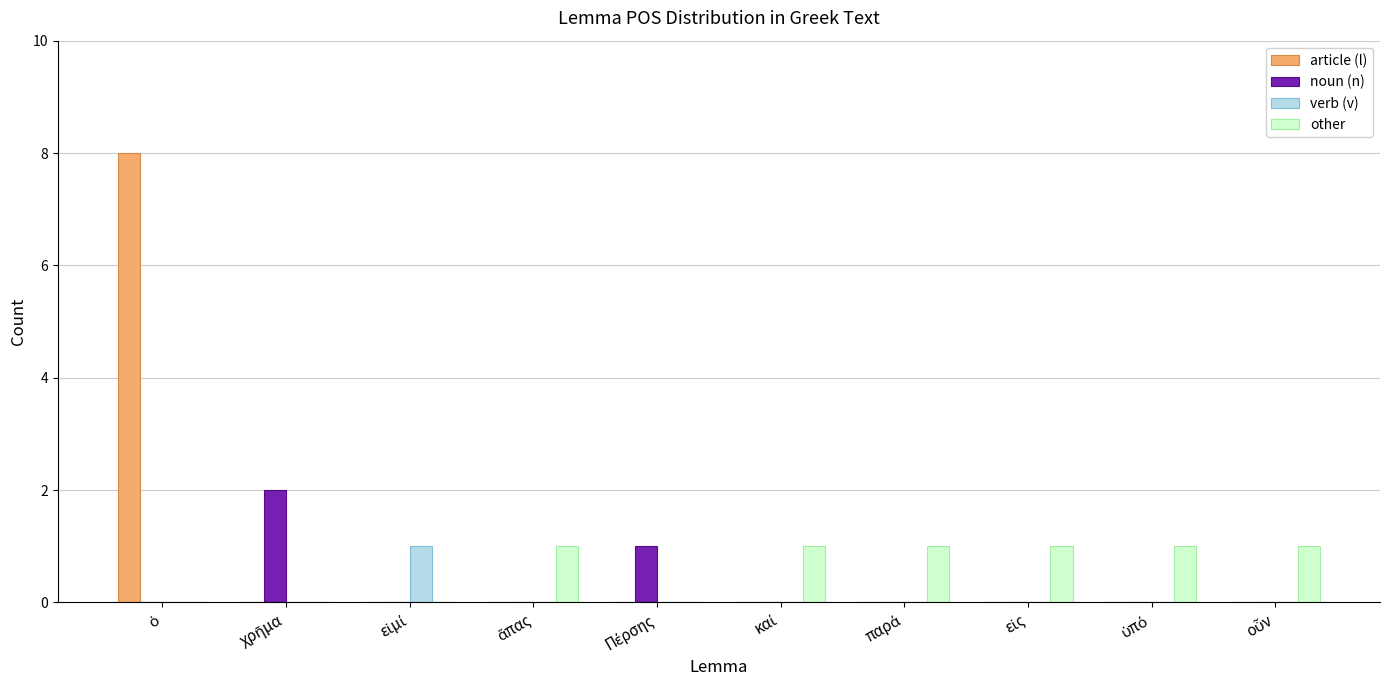

What is the sum of all other values?

6